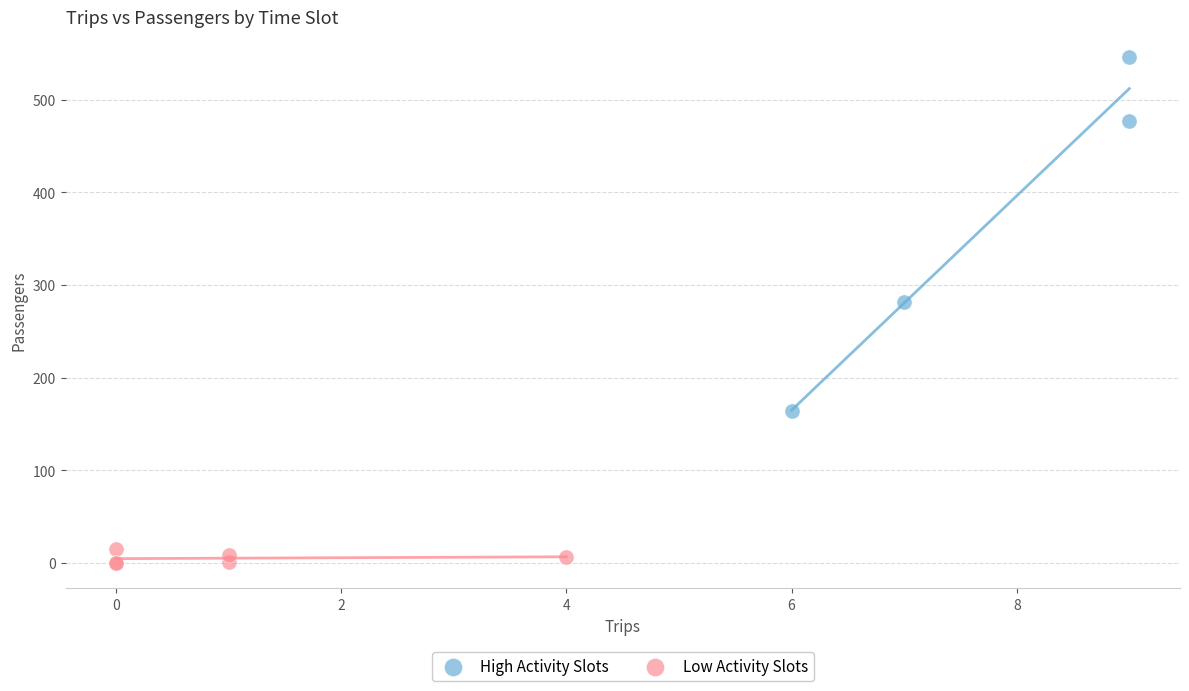

Which series contains the highest Y value?

High Activity Slots